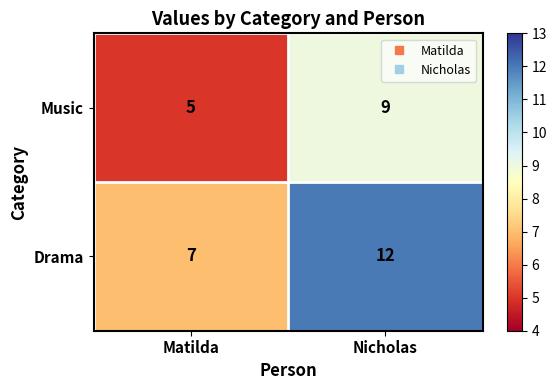

What is the difference between the Music values at Nicholas and Matilda?

4